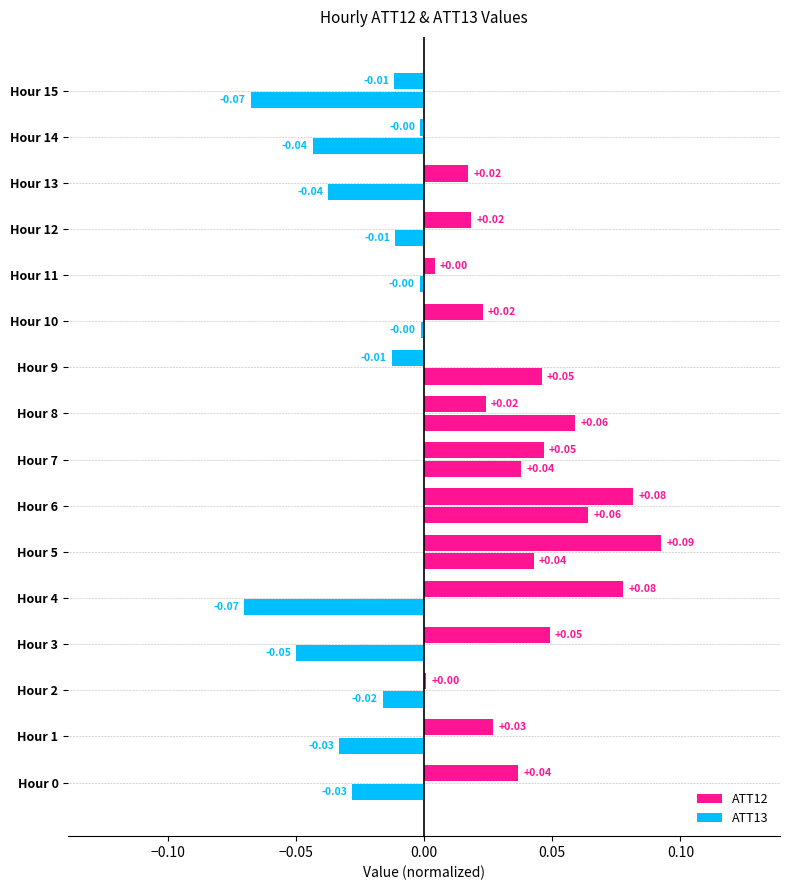

How many categories are shown in the chart?

16